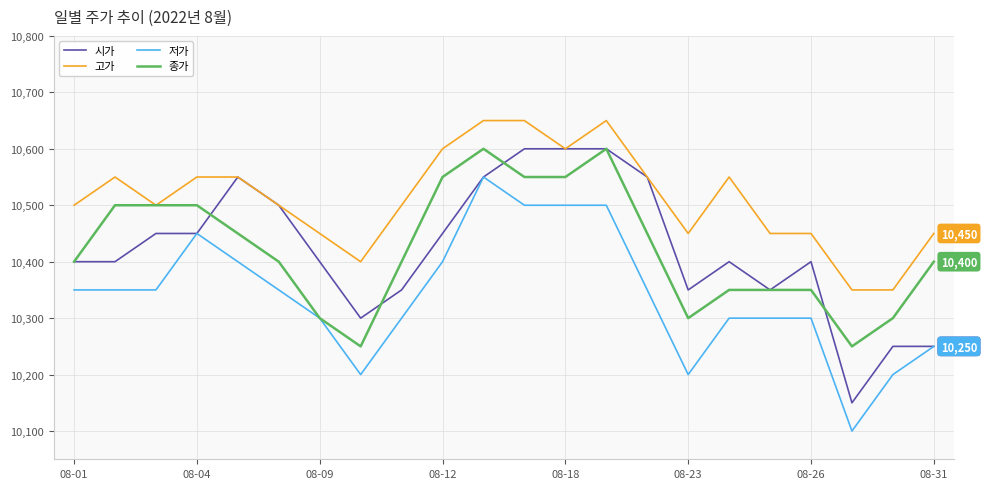

What are all the series names shown in the legend?

시가, 고가, 저가, 종가